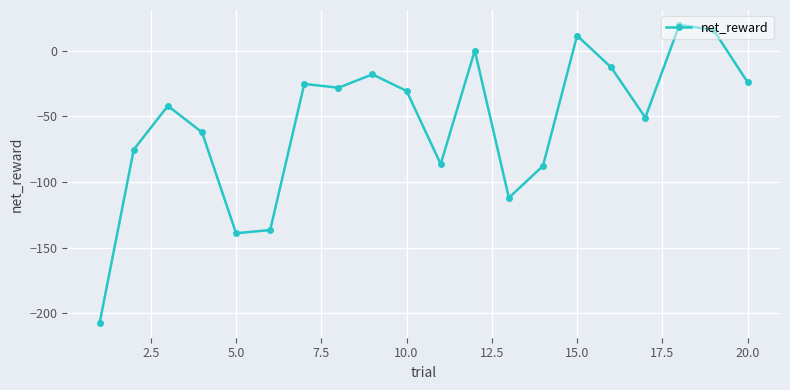

True or false: there are more than 2 points higher than both neighbors.

True